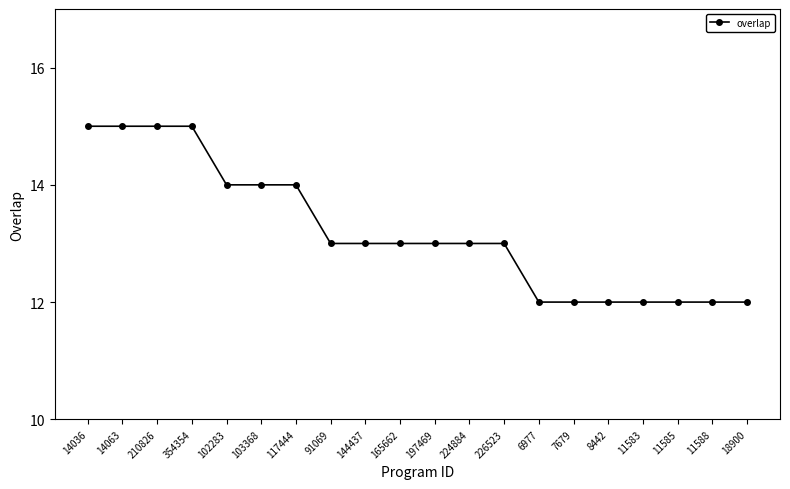

Reading left to right, extract all data points from this chart.

15	15	15	15	14	14	14	13	13	13	13	13	13	12	12	12	12	12	12	12